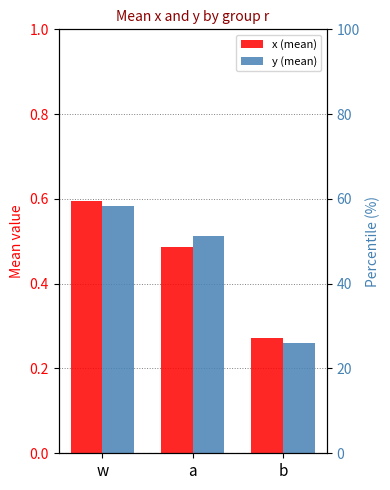

Is the value of x (mean) at w greater than the value of y (mean) at w?

Yes